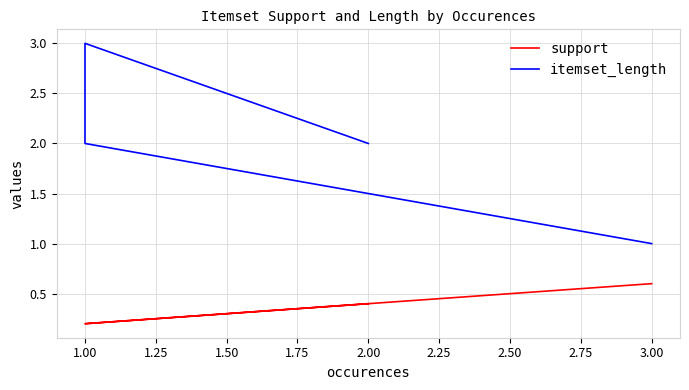

True or false: itemset_length and support intersect in this chart.

False